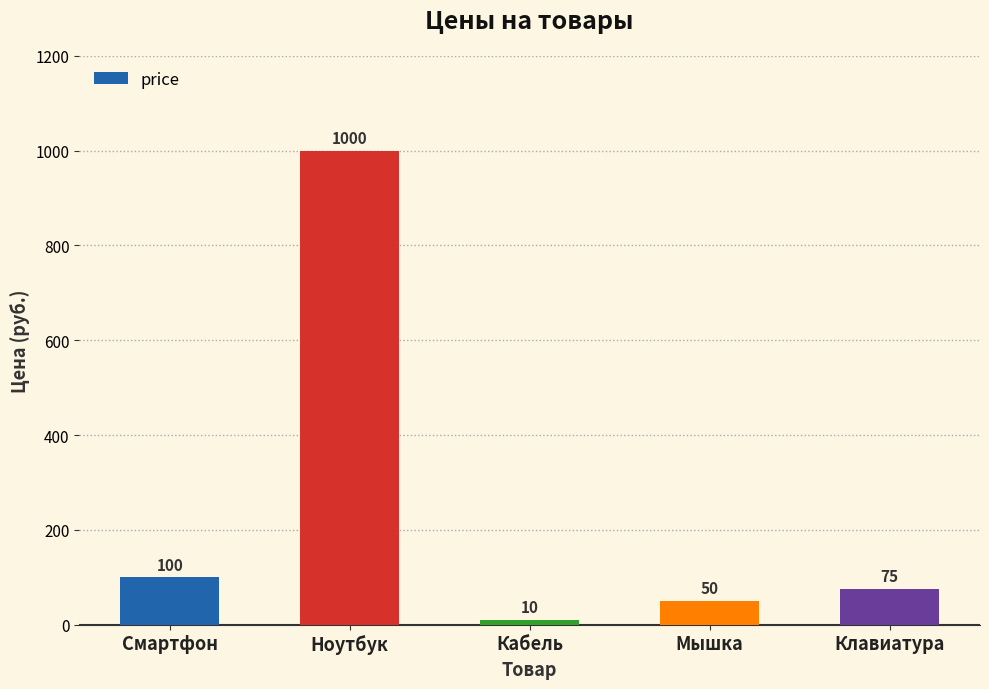

Reading right to left, transcribe all the data shown in this chart.

75	50	10	1000	100